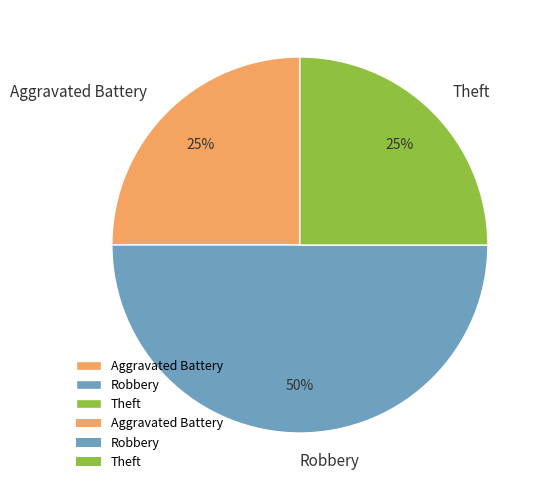

Approximately how many times larger is the value at Aggravated Battery compared to Theft?

1.0